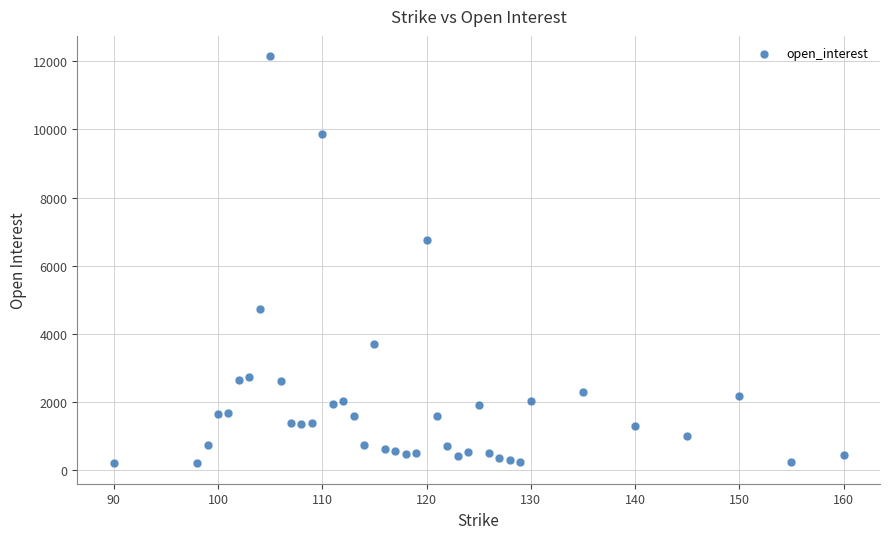

What is the range of X values (max minus min)?

70